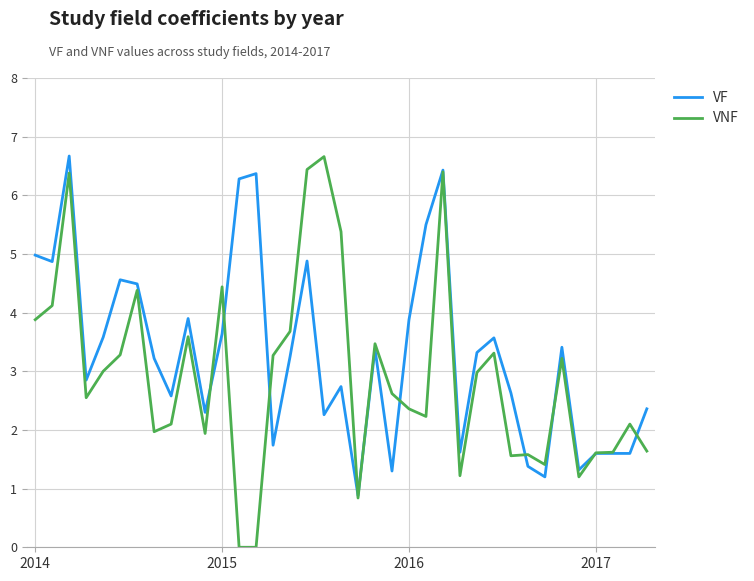

What is the difference between the maximum and minimum values in the VNF series?

6.7